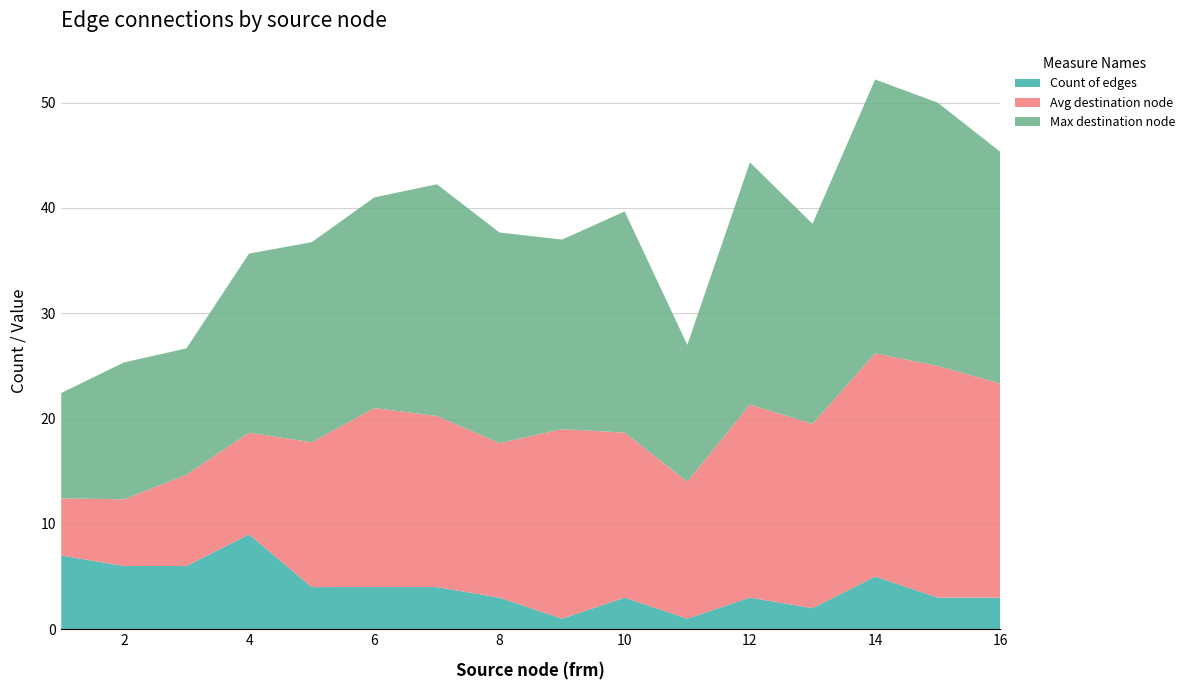

What is the maximum value for Count of edges?

9.0